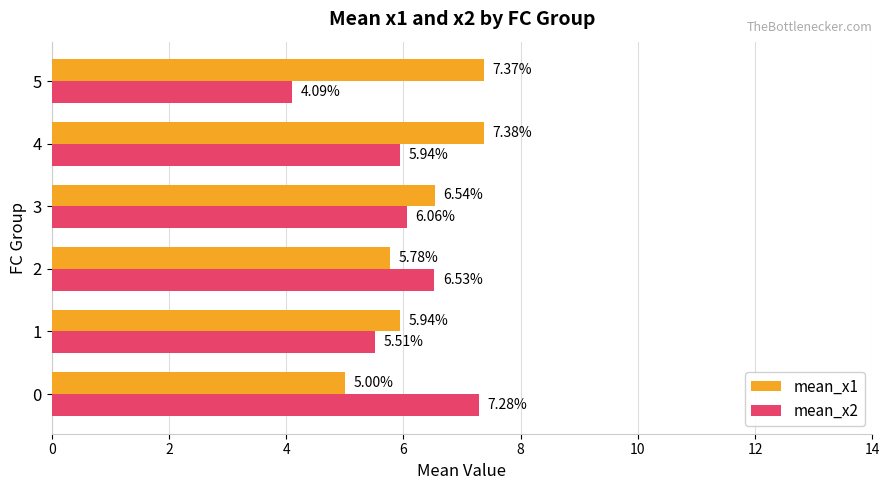

What are all the series names shown in the legend?

mean_x1, mean_x2